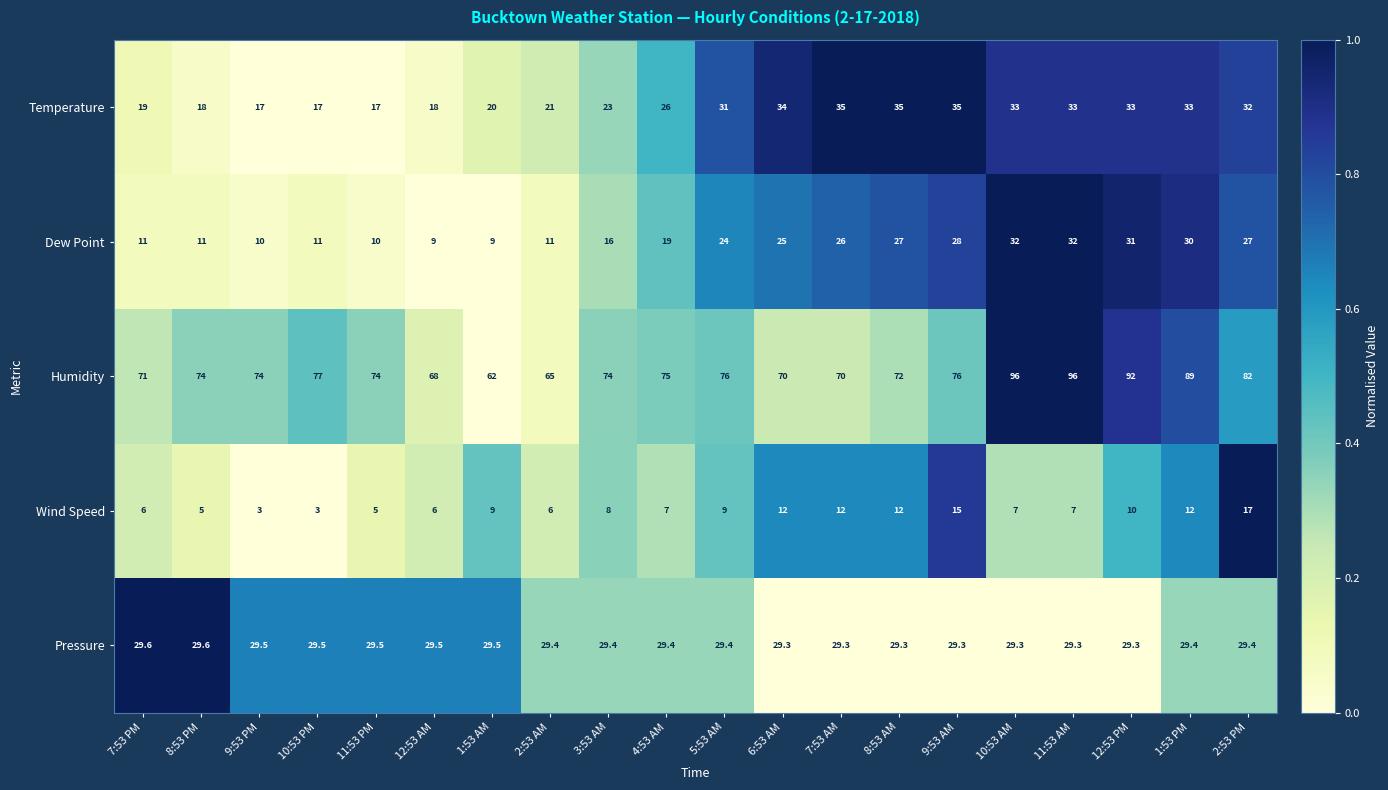

Where is Temperature nearest to the value 26?

4:53 AM